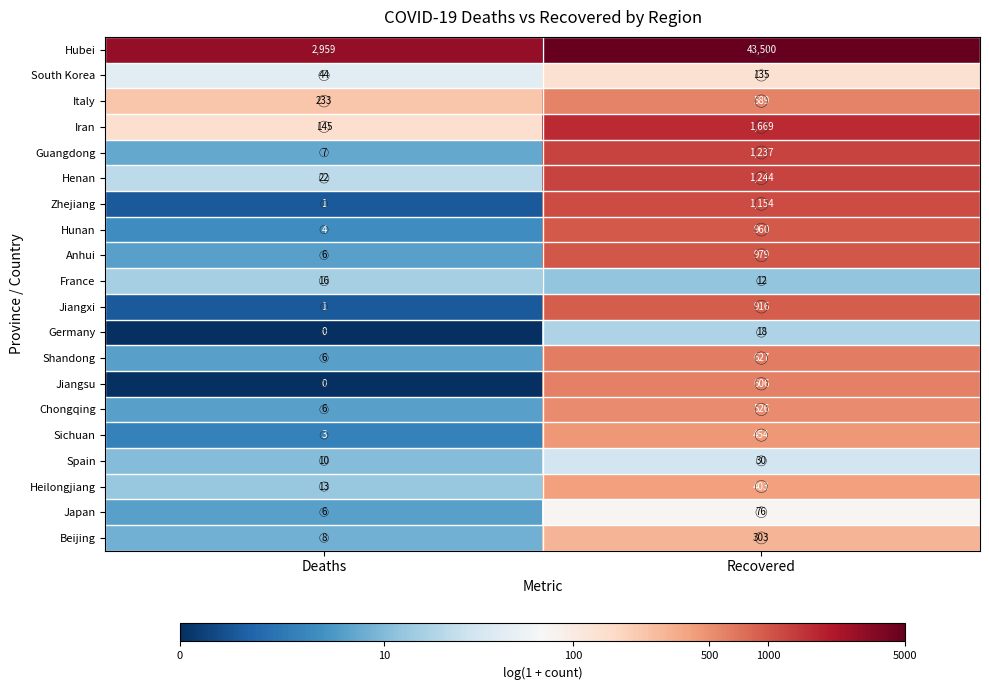

Read the Hunan value at Recovered.

960